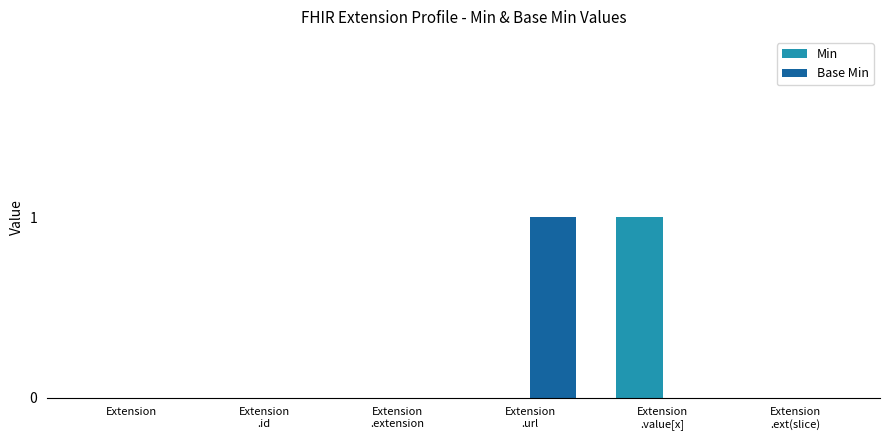

True or false: Base Min has a value of -1 at Extension.

False